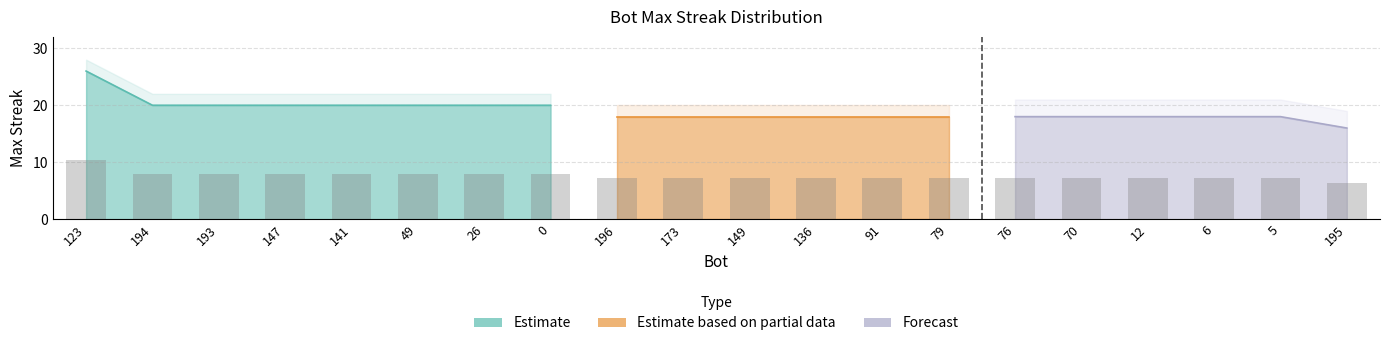

Rank the categories by value from highest to lowest.

123, 194, 193, 147, 141, 49, 26, 0, 196, 173, 149, 136, 91, 79, 76, 70, 12, 6, 5, 195